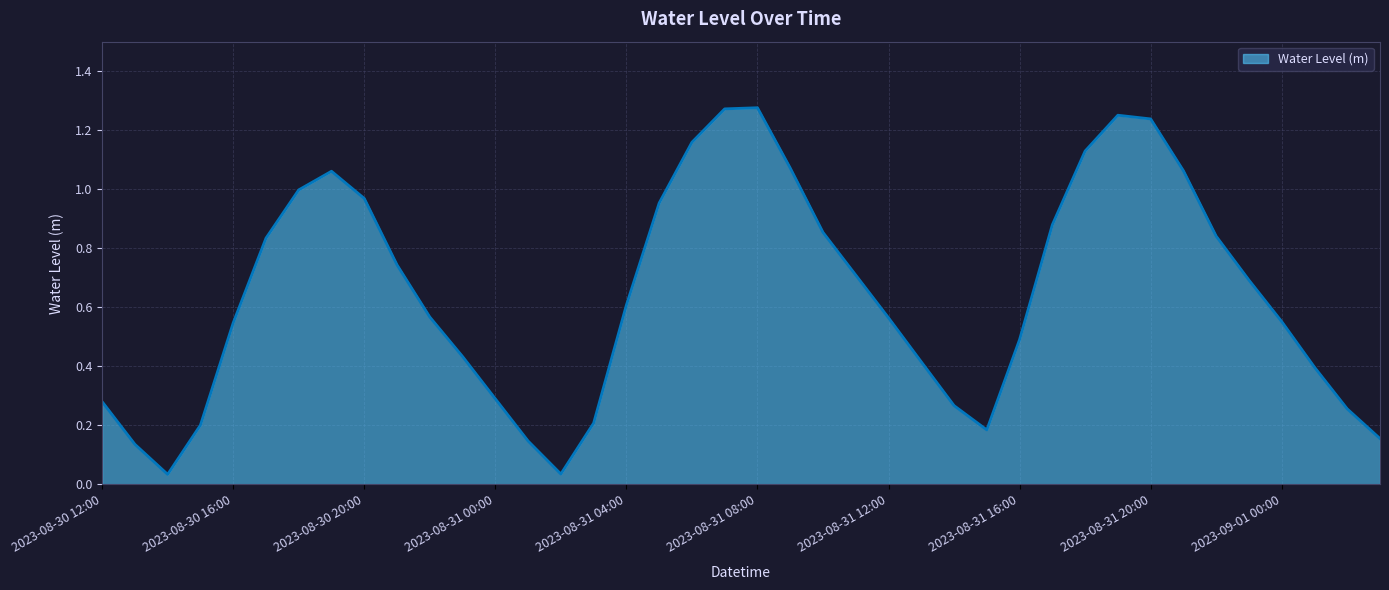

Which label corresponds to the largest value in the chart?

2023-08-31 08:00